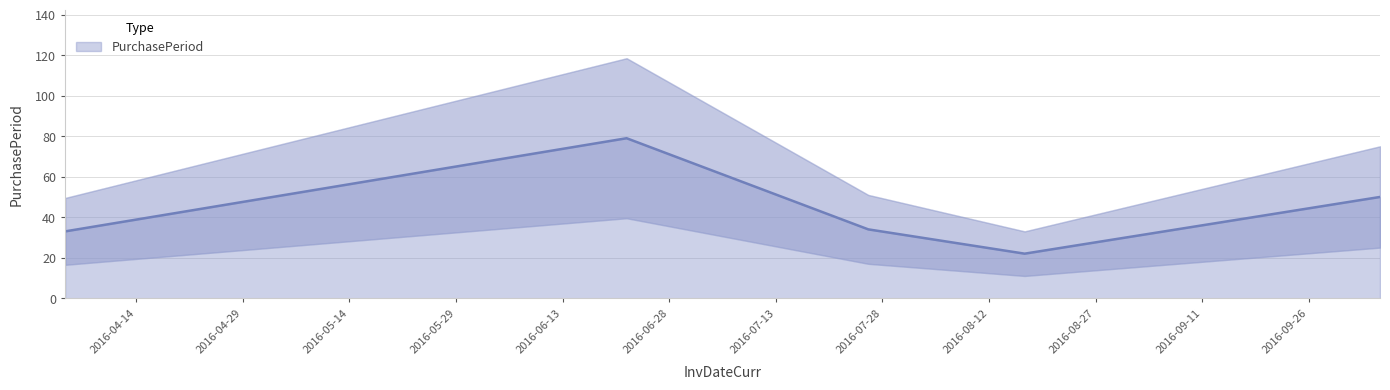

Which label corresponds to the smallest value in the chart?

2016-08-17